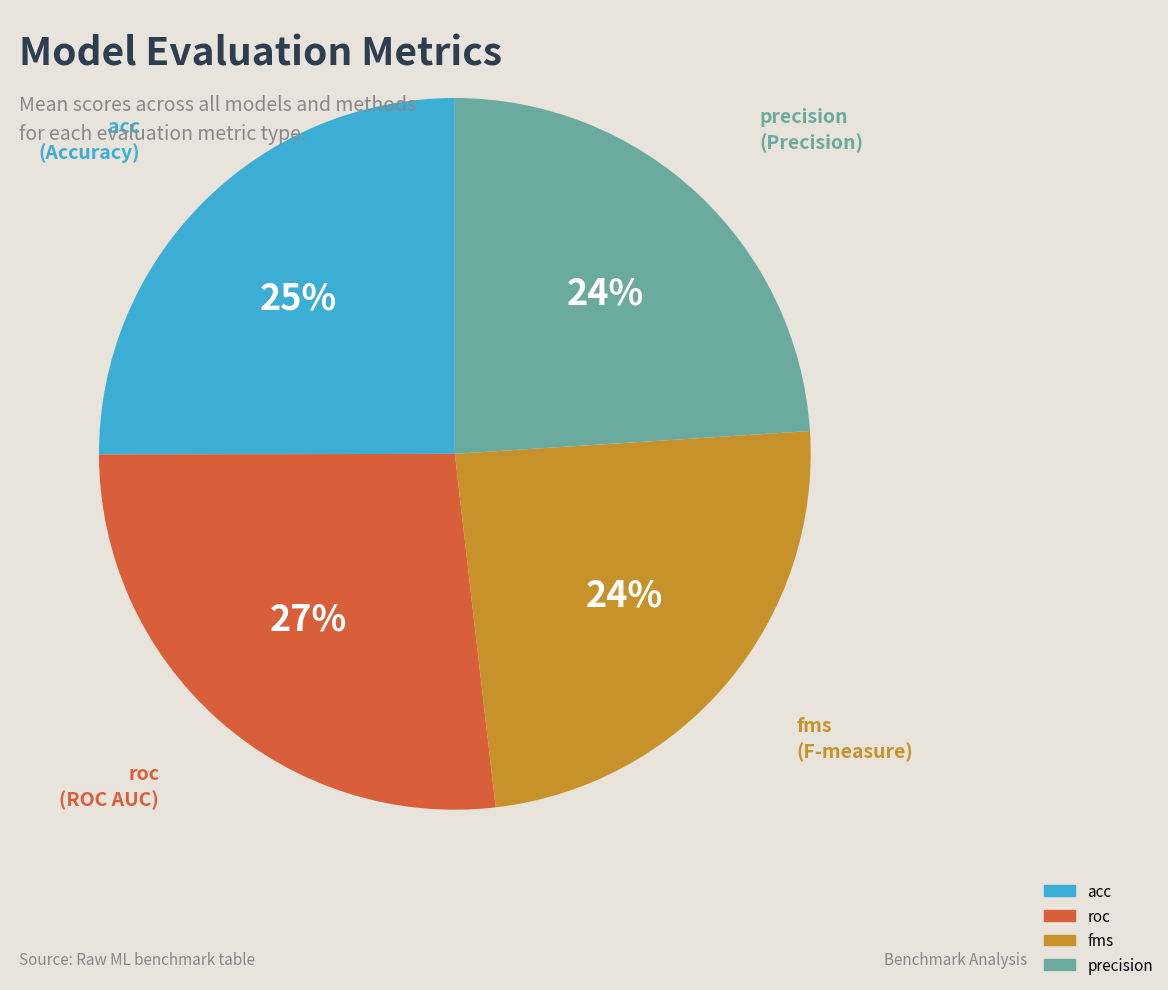

Does roc account for over 50% of the chart?

No